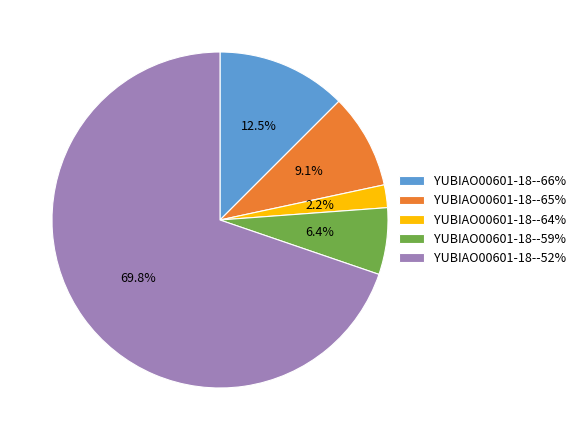

Combined, what portion of the pie is YUBIAO00601-18--52% and YUBIAO00601-18--65%?

78.9%